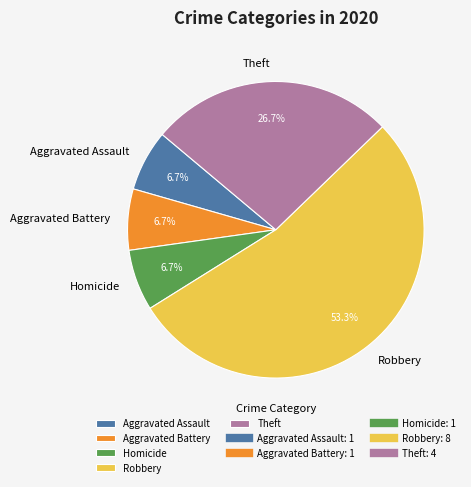

Which category accounts for the majority?

Robbery